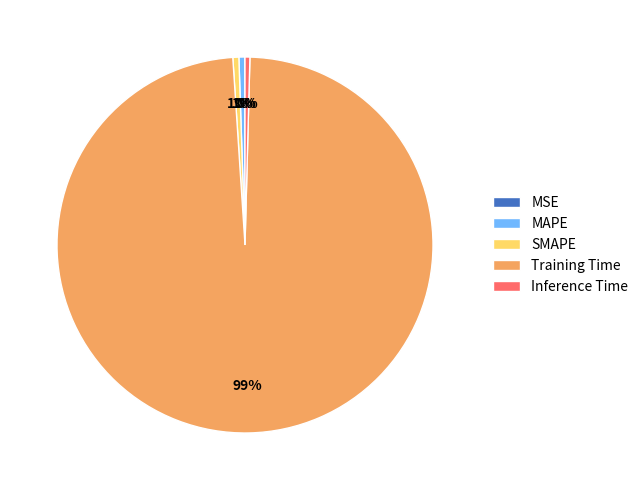

Does any single category account for the majority?

Yes